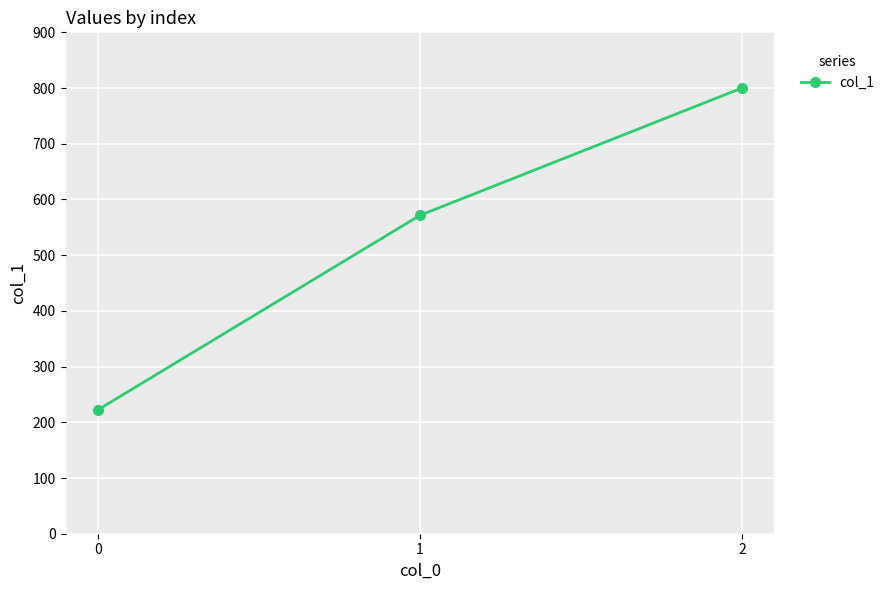

Rank the categories by value from lowest to highest.

0, 1, 2